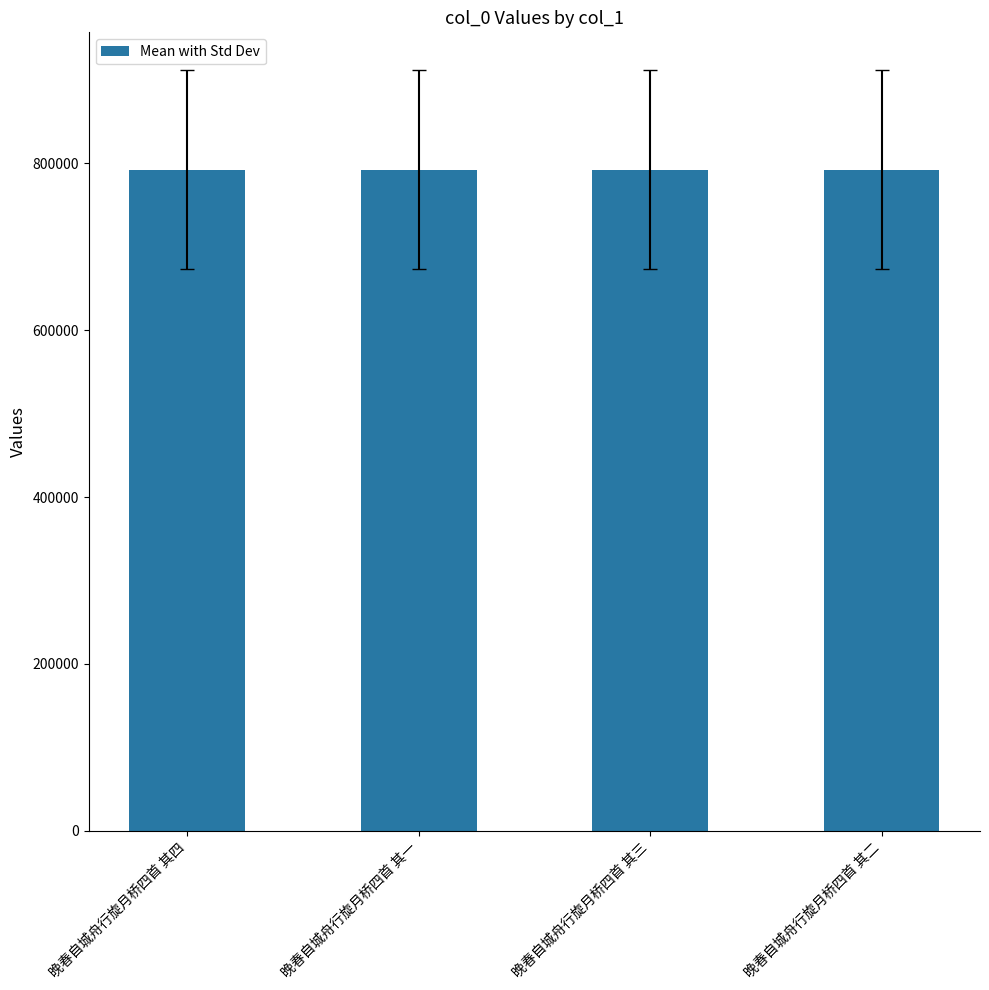

Is it true that the value at 晚春自城舟行旋月桥四首 其一 is 162322?

False